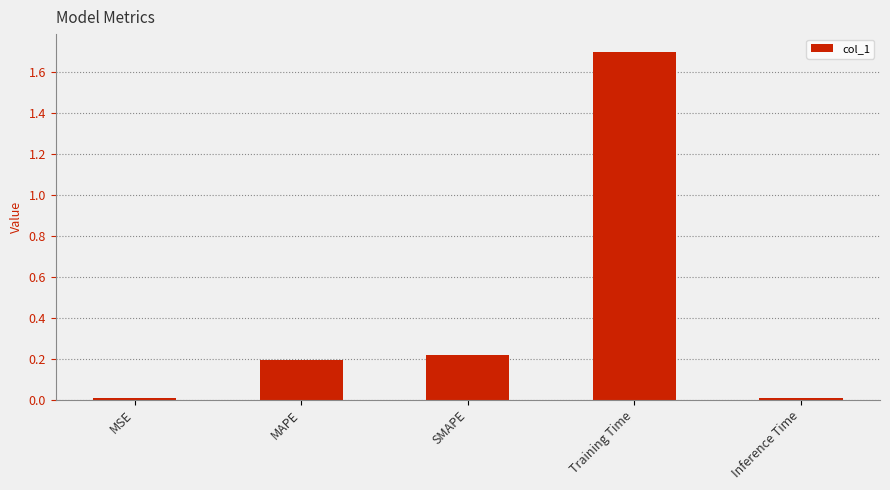

What position from the left is Training Time?

4